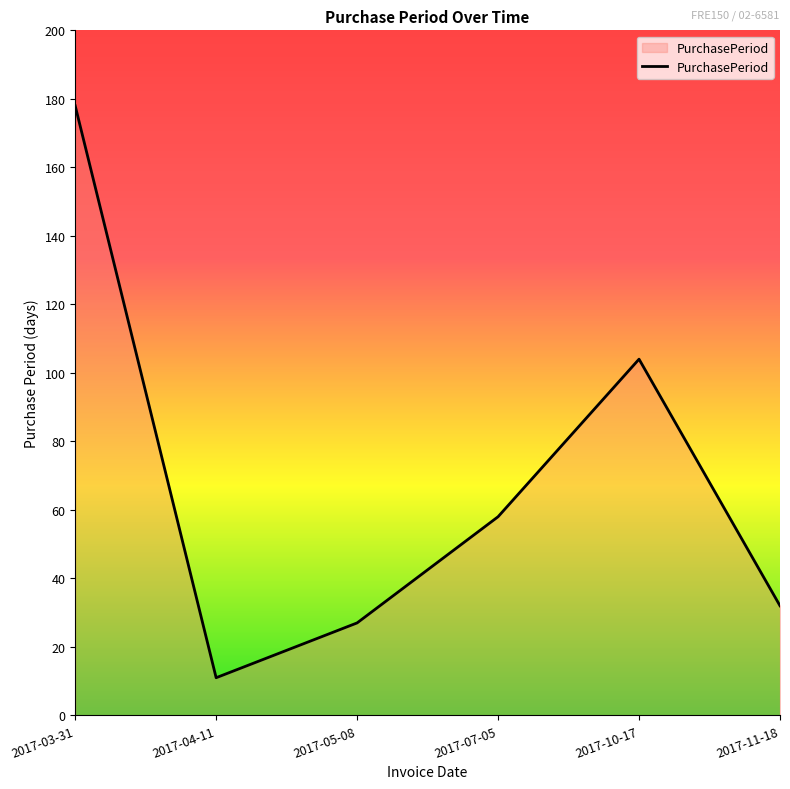

How many distinct data groups are displayed?

1